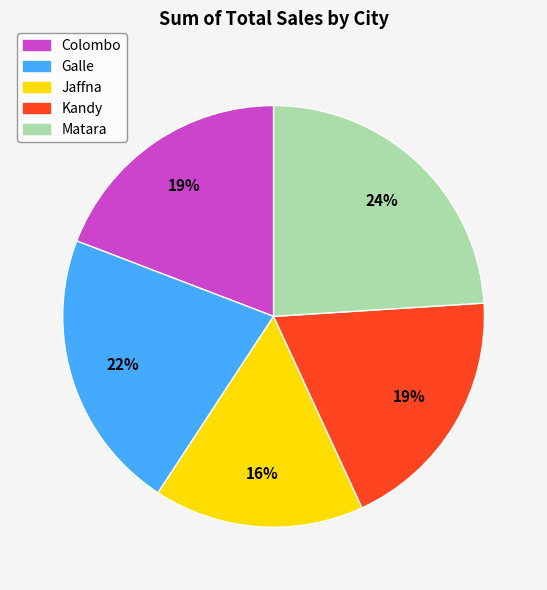

To the nearest percent, what is the difference between the largest and smallest slice percentages?

8%